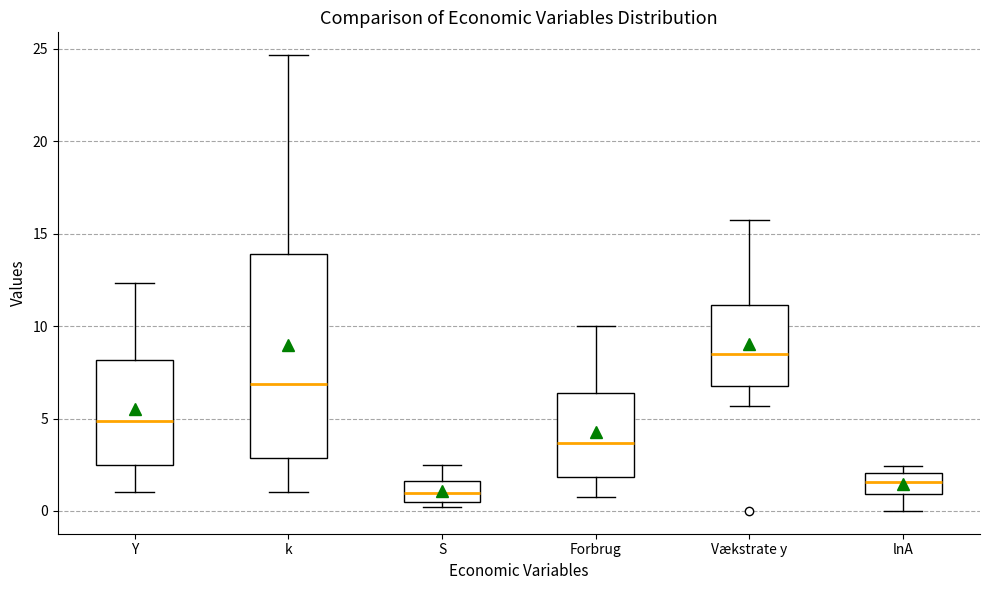

Reading left to right, transcribe this box plot: for each box, give where its median line is, the range the box spans, and where its two whiskers end, as read against the y-axis. The values are not printed on the chart, so give them approximately, as read against the axis.

Y: median 5.0, box 2.5 to 8.0, whiskers 1.0 to 12.5
k: median 7.0, box 3.0 to 14.0, whiskers 1.0 to 24.5
S: median 1.0, box 0.5 to 1.5, whiskers 0.0 to 2.5
Forbrug: median 3.5, box 2.0 to 6.5, whiskers 1.0 to 10.0
Vækstrate y: median 8.5, box 6.5 to 11.0, whiskers 5.5 to 15.5
lnA: median 1.5, box 1.0 to 2.0, whiskers 0.0 to 2.5